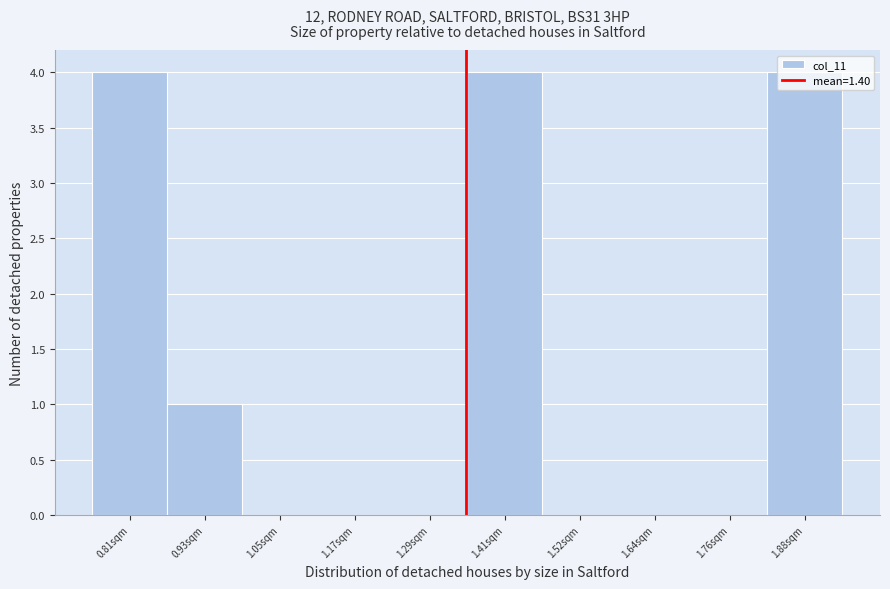

Which has a higher value, 1.17sqm or 0.81sqm?

0.81sqm